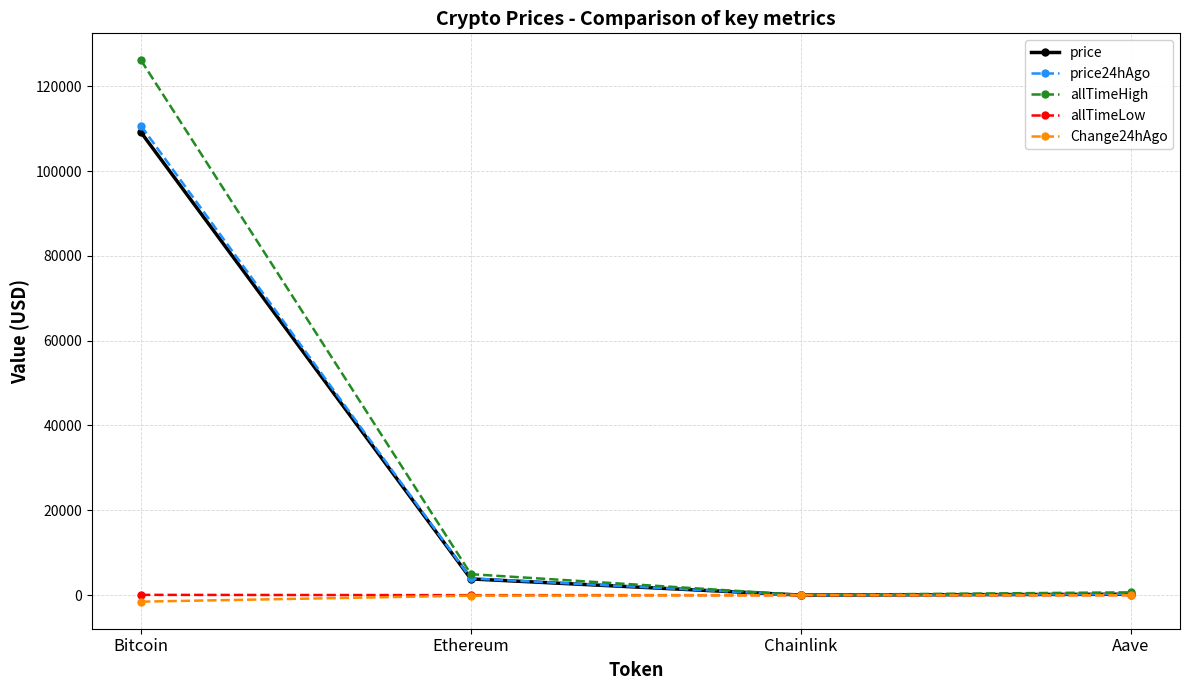

What is the label of the 1st point from the right?

Aave